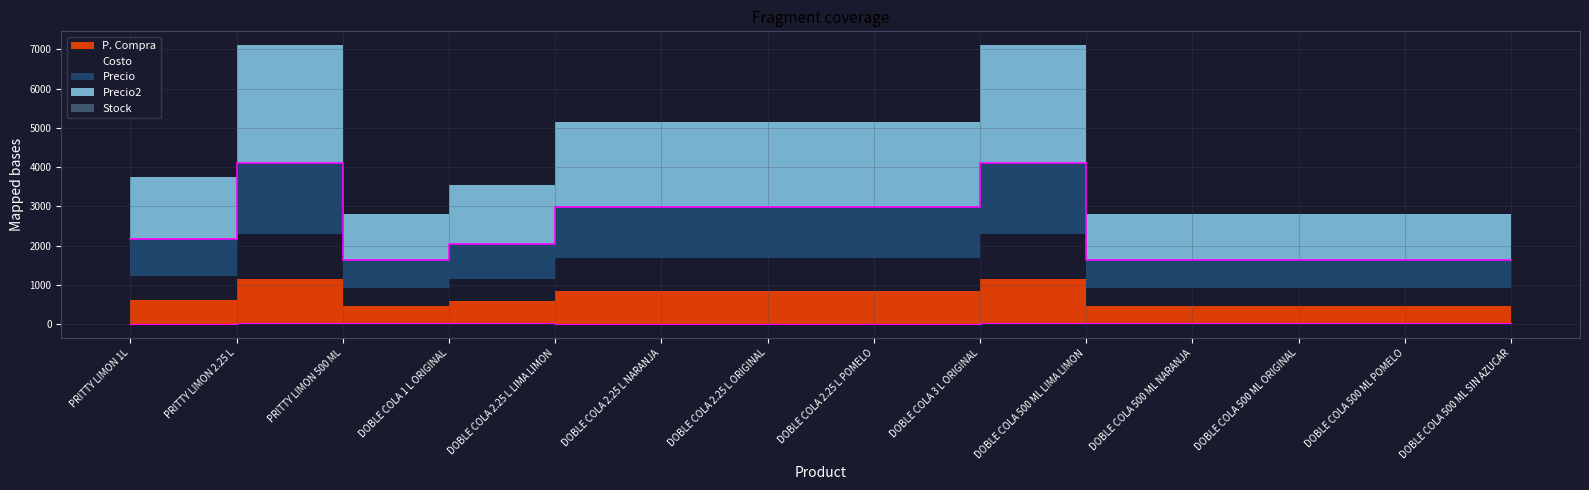

Which category has the highest value in the P. Compra series?

PRITTY LIMON 2.25 L